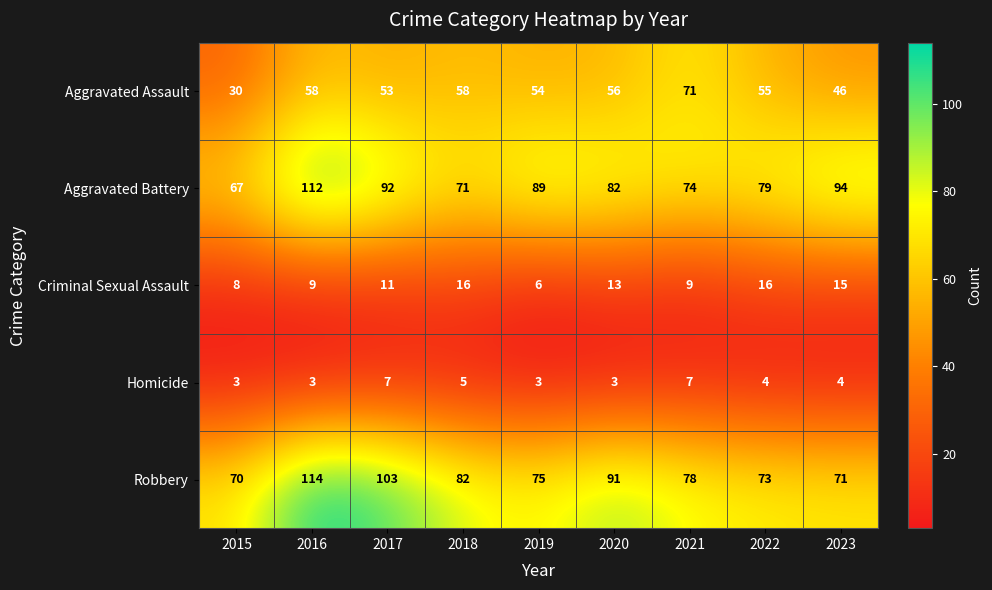

Rank the series at 2015 from lowest to highest value.

Homicide, Criminal Sexual Assault, Aggravated Assault, Aggravated Battery, Robbery